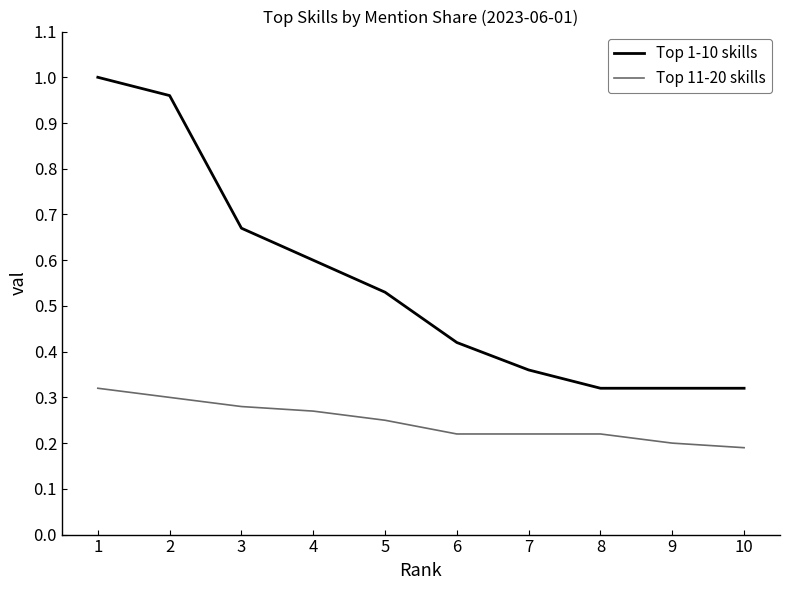

Which series has the widest spread of values?

Top 1-10 skills